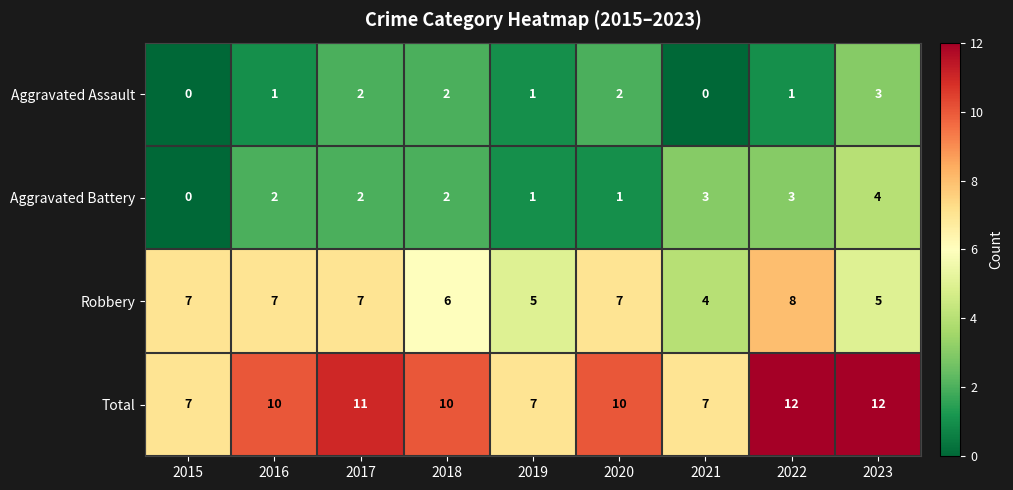

How many Total values are between 7 and 11?

7